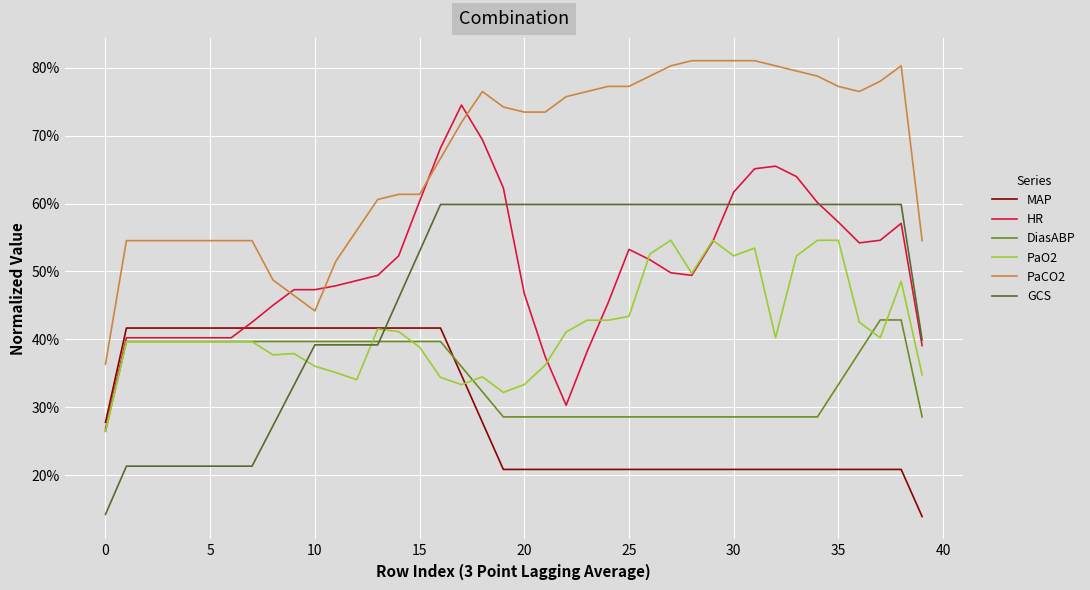

What are all the series names shown in the legend?

MAP, HR, DiasABP, PaO2, PaCO2, GCS